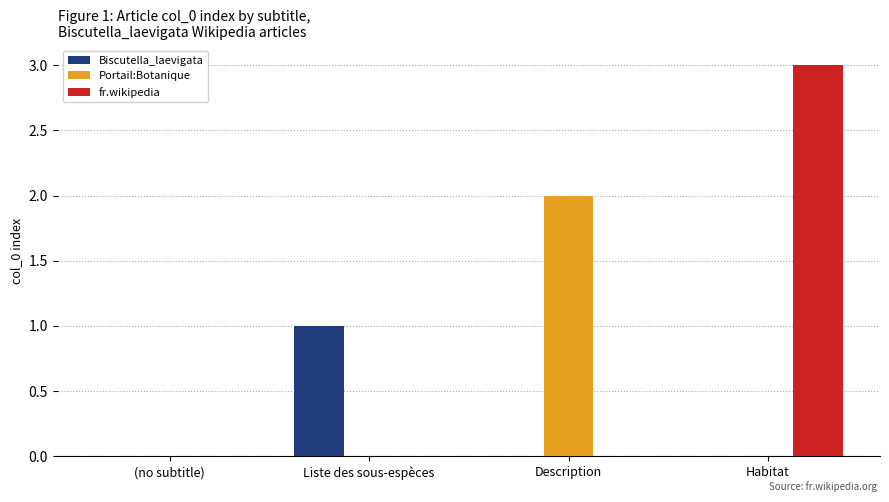

Reading right to left, what are all the values shown in this chart?

Biscutella_laevigata: Habitat=0	Description=0	Liste des sous-espèces=1	(no subtitle)=0
Portail:Botanique: Habitat=0	Description=2	Liste des sous-espèces=0	(no subtitle)=0
fr.wikipedia: Habitat=3	Description=0	Liste des sous-espèces=0	(no subtitle)=0